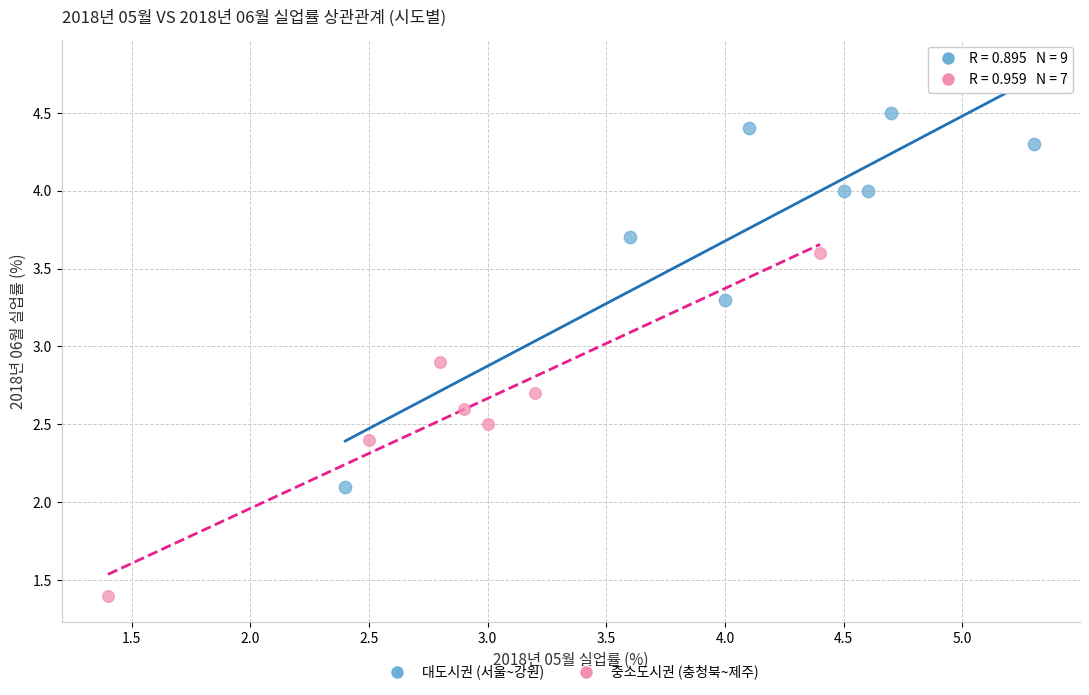

Which series has the widest spread of Y values?

대도시권 (서울~강원)